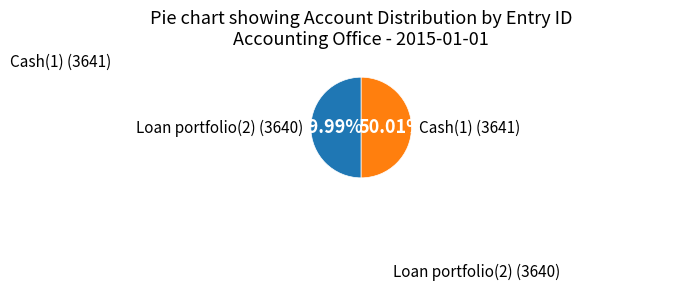

Does any single category account for the majority?

Yes